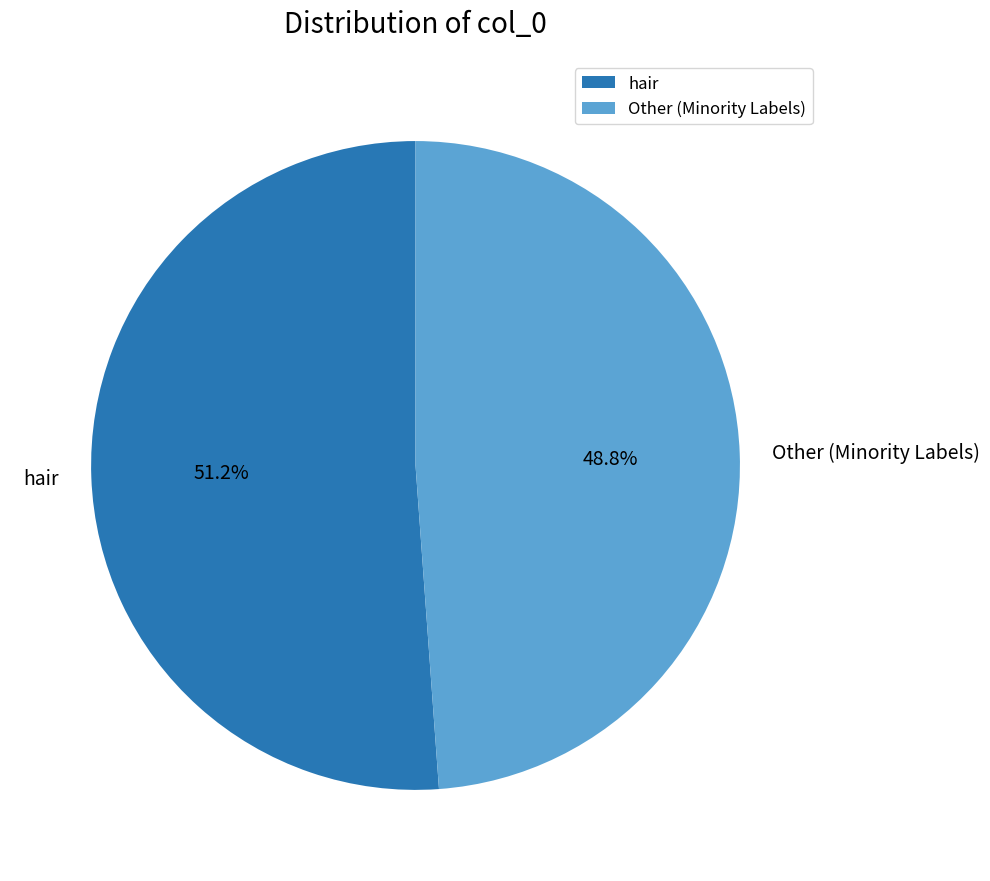

Rank the categories by value from highest to lowest.

hair, Other (Minority Labels)